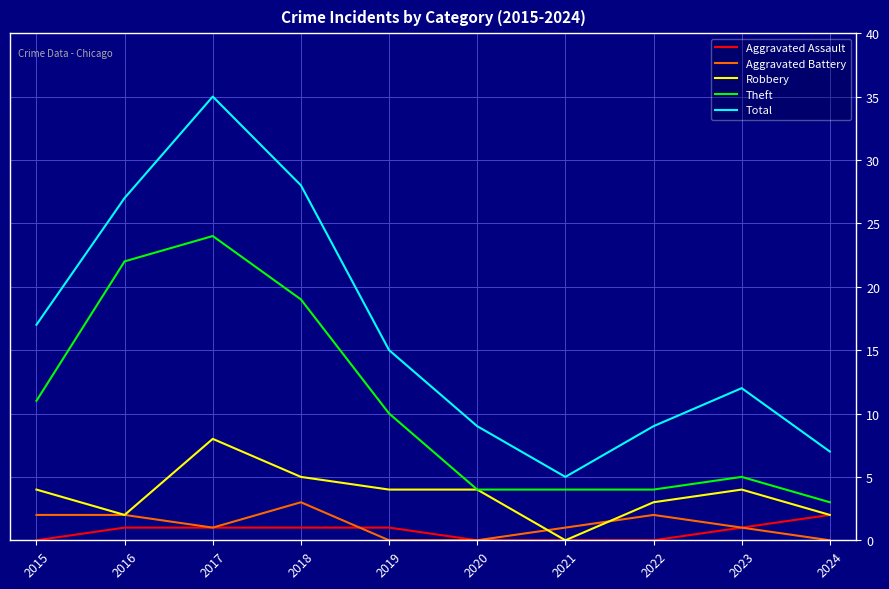

Reading right to left, transcribe all the data shown in this chart.

Aggravated Assault: 2	1	0	0	0	1	1	1	1	0
Aggravated Battery: 0	1	2	1	0	0	3	1	2	2
Robbery: 2	4	3	0	4	4	5	8	2	4
Theft: 3	5	4	4	4	10	19	24	22	11
Total: 7	12	9	5	9	15	28	35	27	17